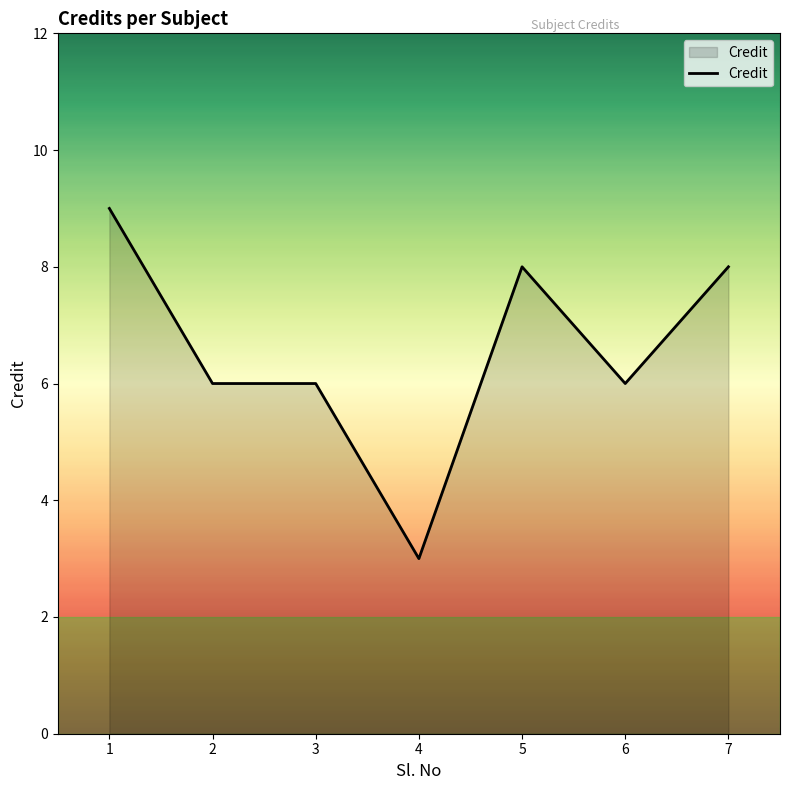

The value at 7 is 8. True or false?

True